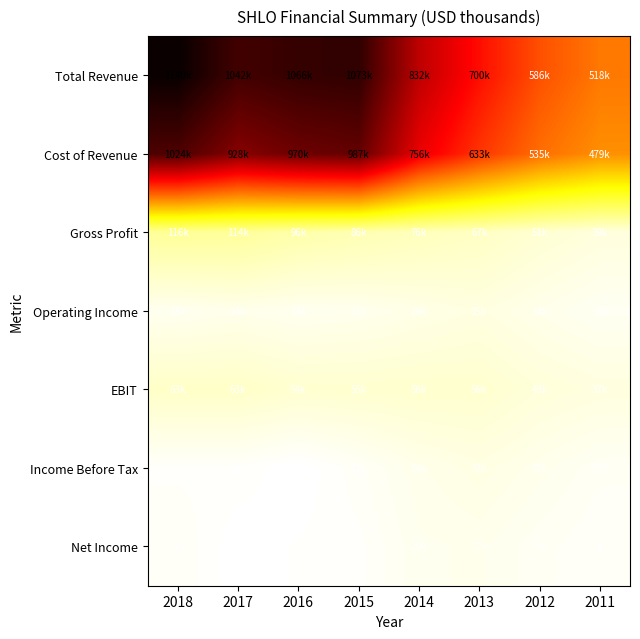

What value does the Total Revenue series have at 2013, to the nearest 50?

700200